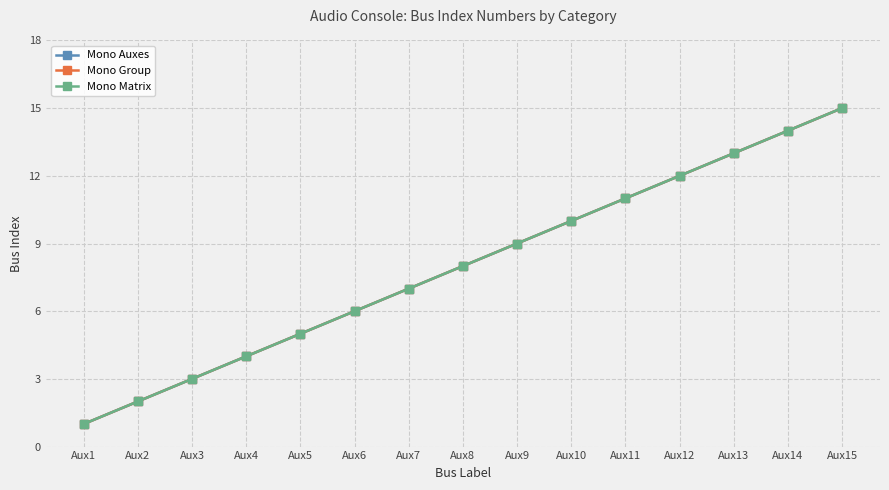

Rank the categories by Mono Matrix value from highest to lowest.

Aux15, Aux14, Aux13, Aux12, Aux11, Aux10, Aux9, Aux8, Aux7, Aux6, Aux5, Aux4, Aux3, Aux2, Aux1